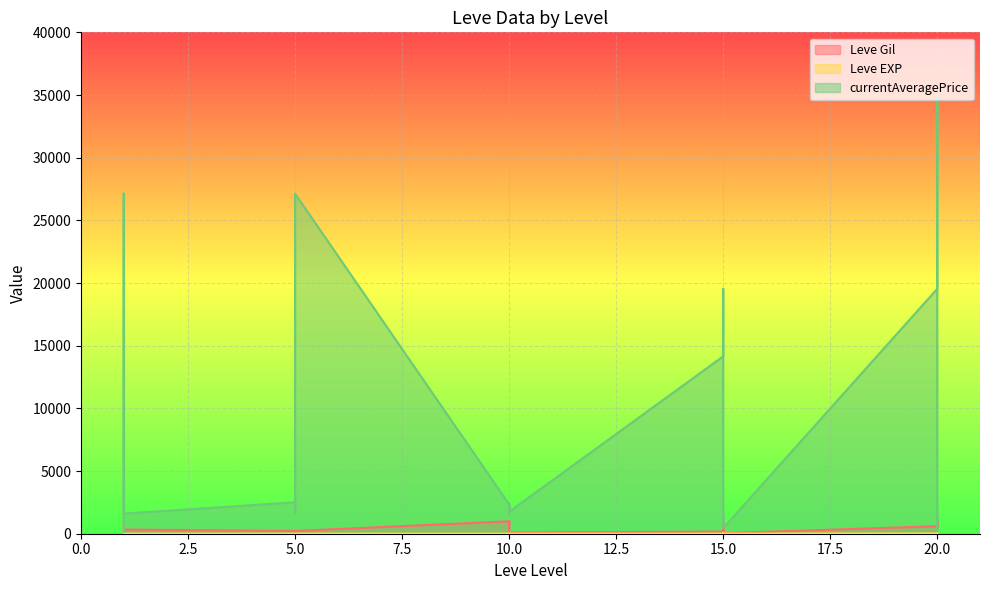

Between 5 and 15, which series saw the biggest shift?

currentAveragePrice